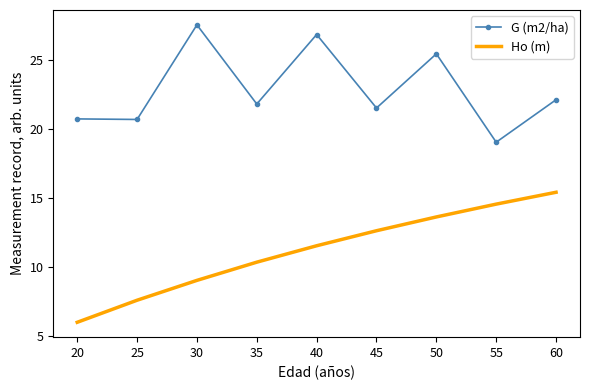

Rank the series by their maximum value, from lowest to highest.

Ho (m), G (m2/ha)